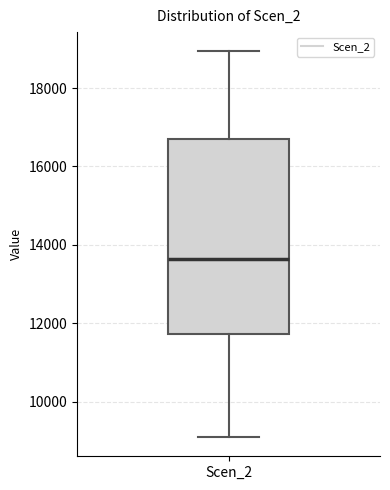

Where is the lower edge of the box for Scen_2 on the y-axis? The values are not printed on the chart, so give them approximately, as read against the axis.

11800